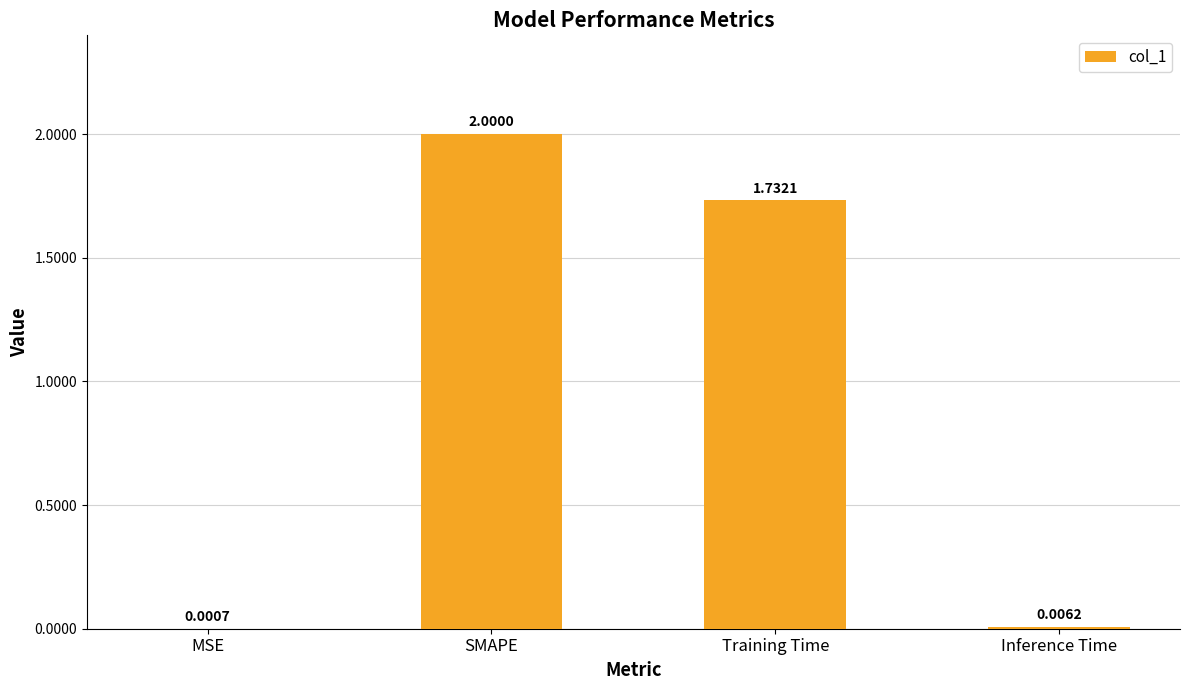

How many data points does each series have?

4